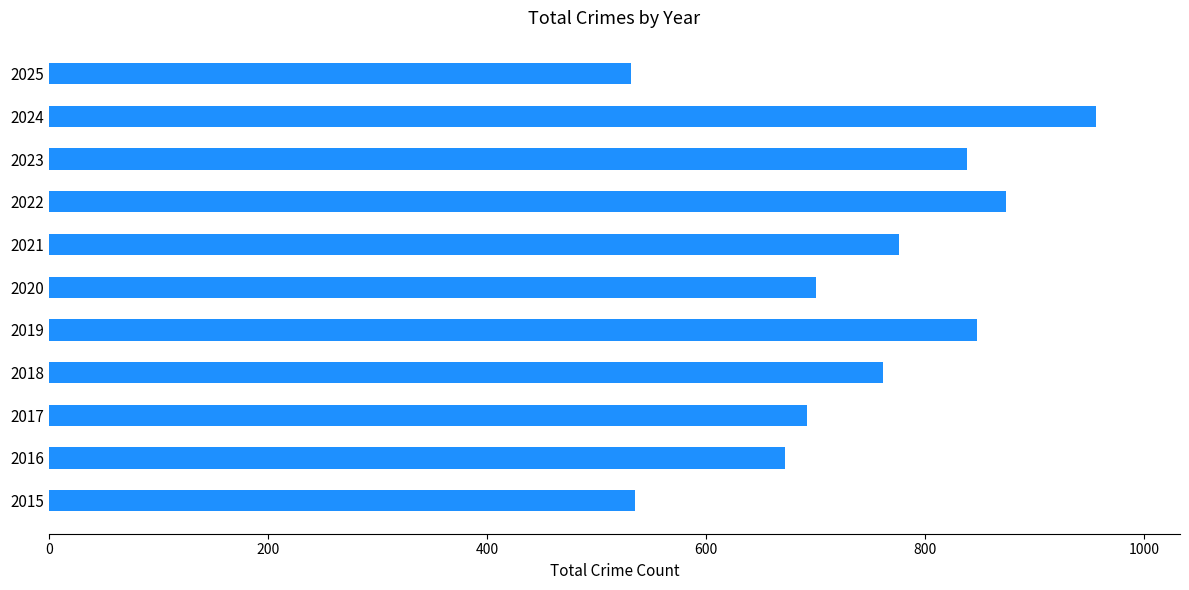

True or false: the data shows 761 at 2018.

True